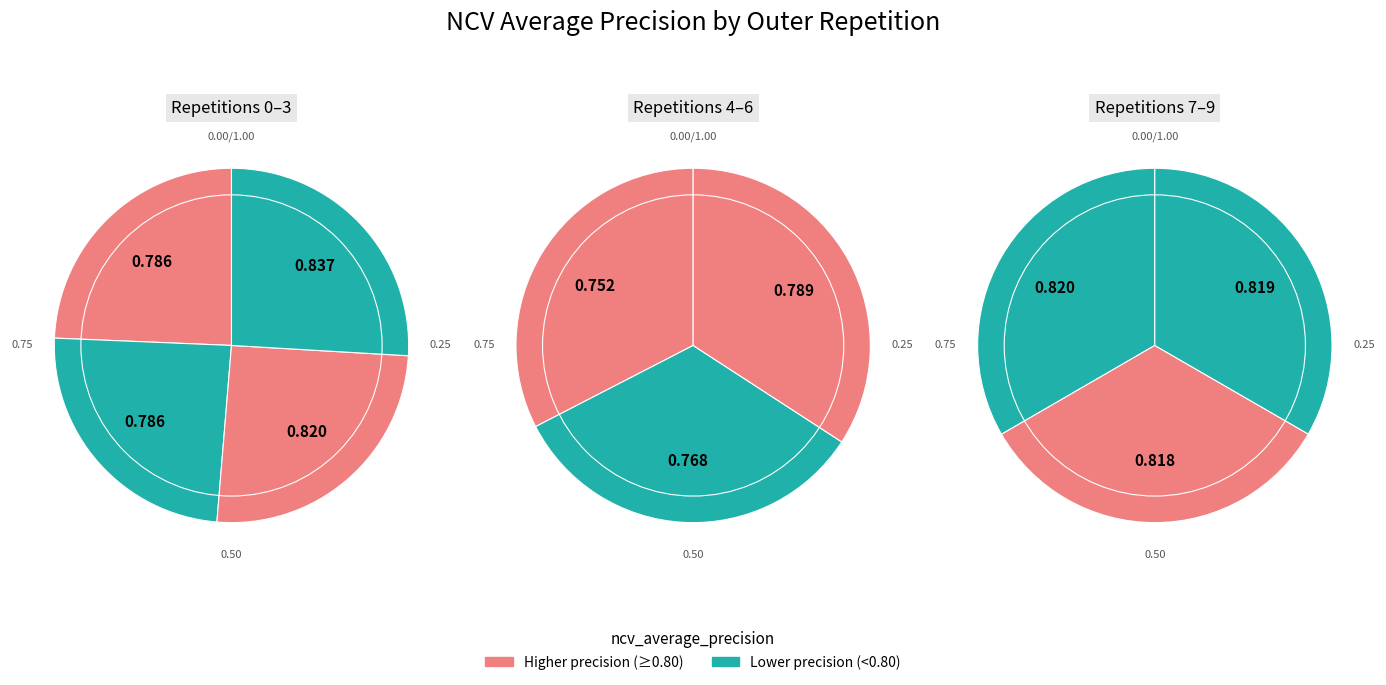

Does any single category account for the majority?

No